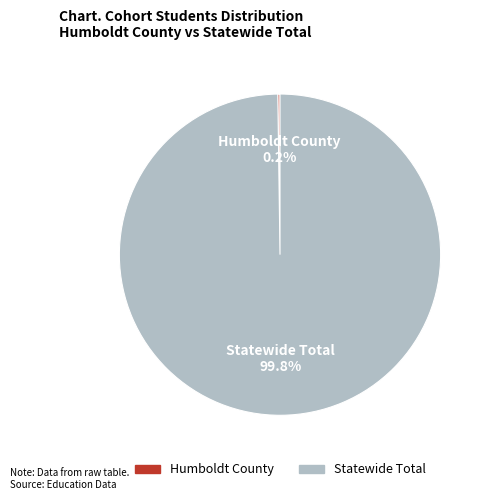

Which category has the biggest portion of the pie?

Statewide Total